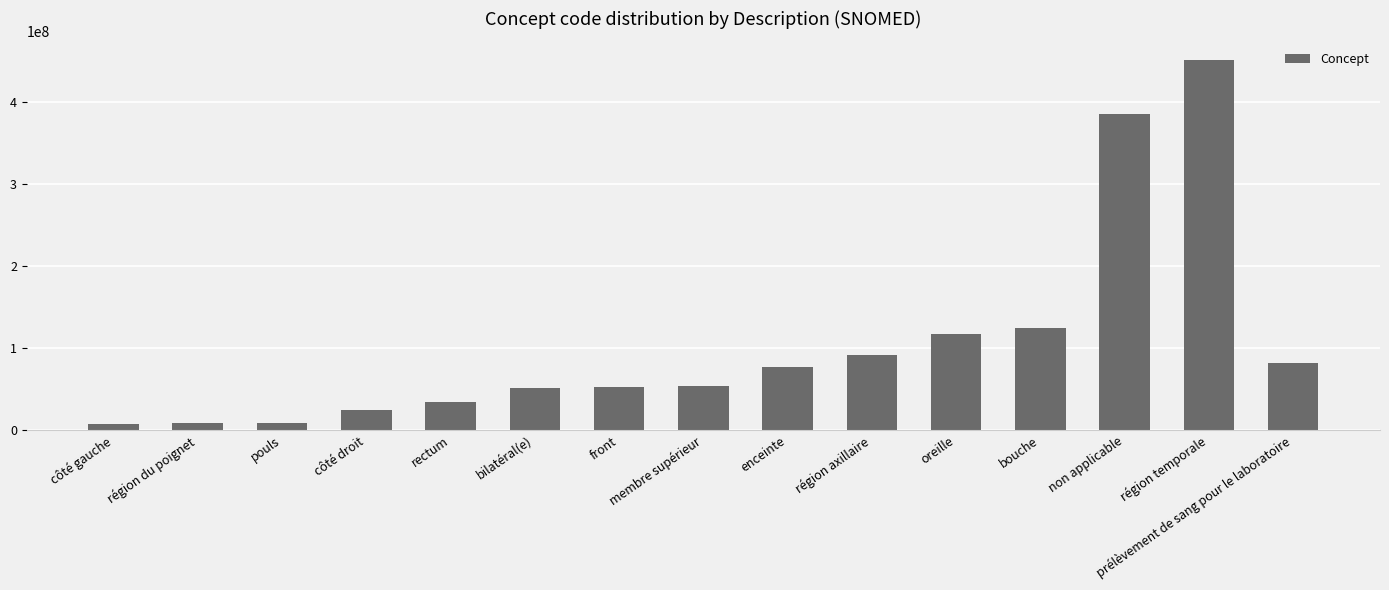

What is the value of the 14th bar from the left?

450721000